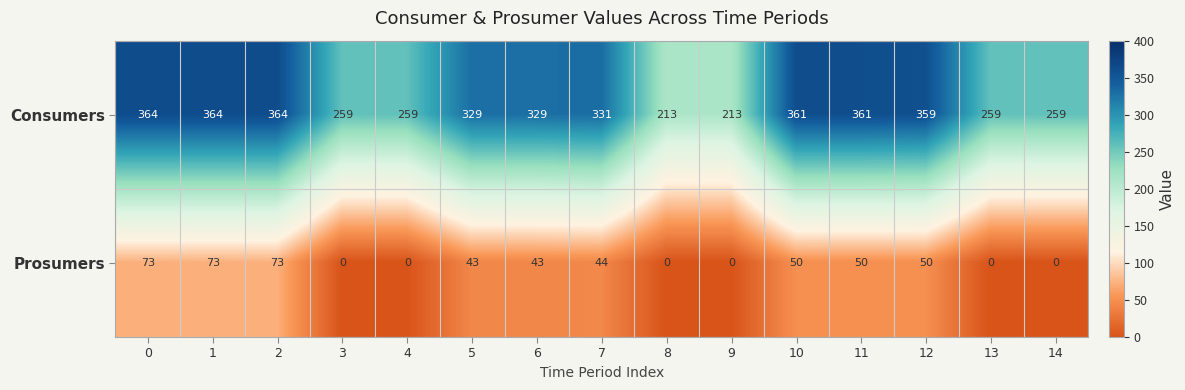

What is the difference between the Consumers values at 4 and 9?

46